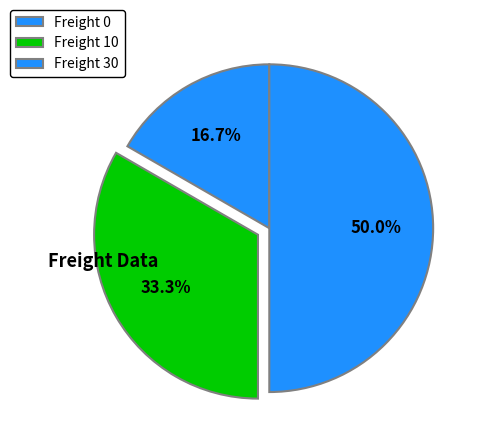

How many segments does this pie chart have?

3